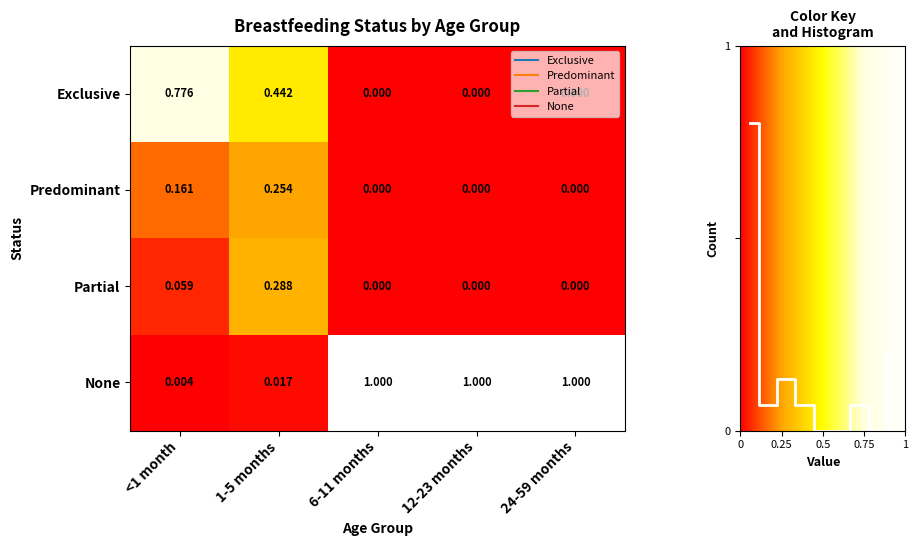

Rank the categories by None value from highest to lowest.

6-11 months, 12-23 months, 24-59 months, 1-5 months, <1 month